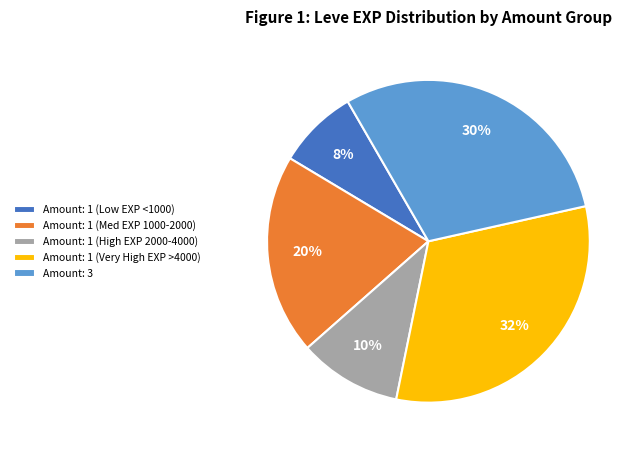

What is the smallest slice in the pie chart?

Amount: 1 (Low EXP <1000)